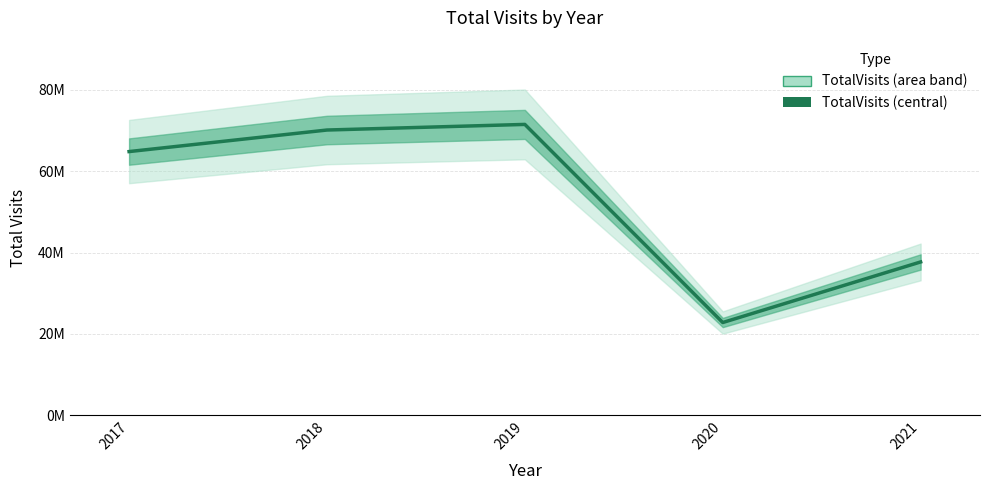

Is it true that the value at 2017 is 18835393?

False